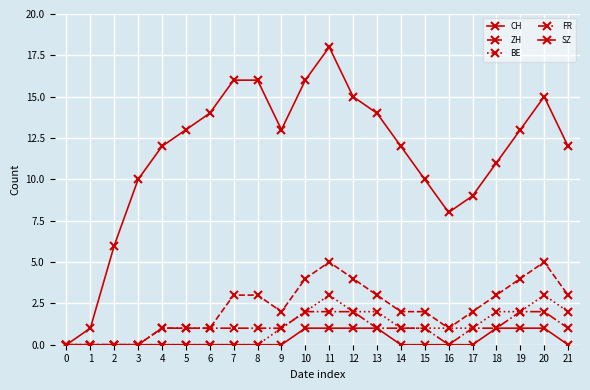

How many values in the CH series are below 13?

11